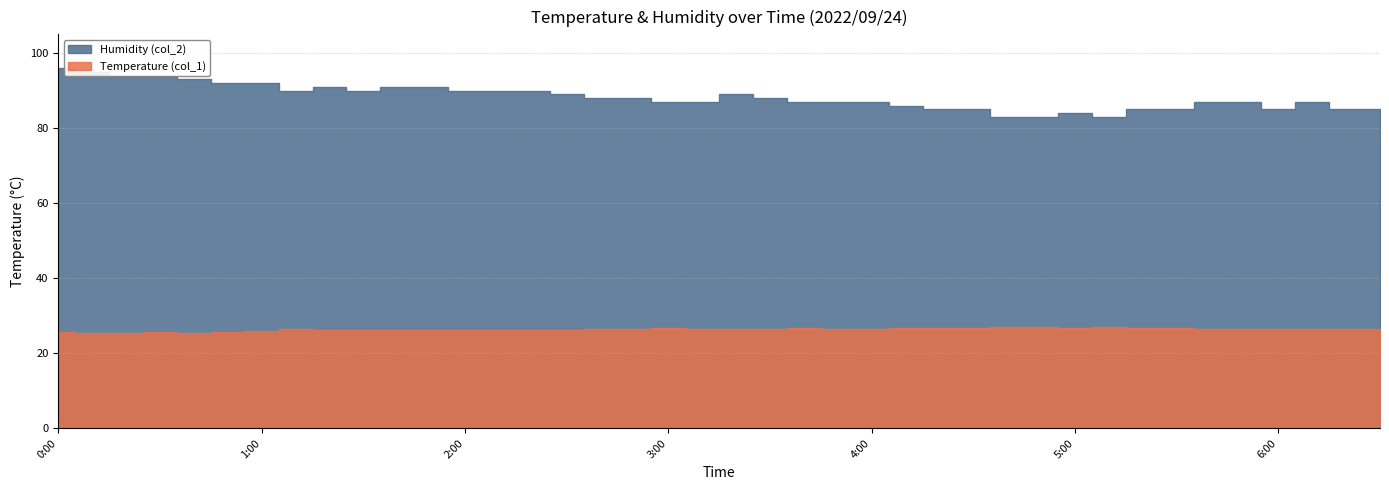

What is the sum of the Humidity (col_2) values at 1:10 and 3:00?

177.0